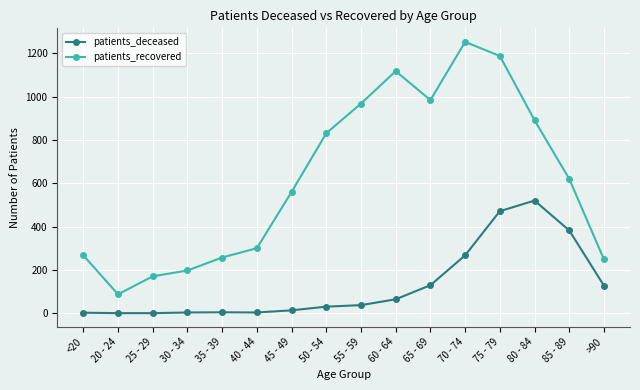

What is the difference between the maximum and minimum values in the patients_deceased series?

520